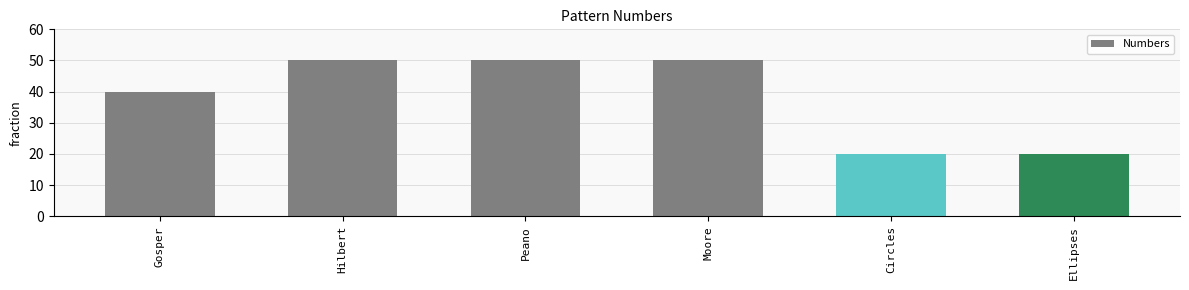

Reading left to right, what are all the values shown in this chart?

Gosper=40	Hilbert=50	Peano=50	Moore=50	Circles=20	Ellipses=20